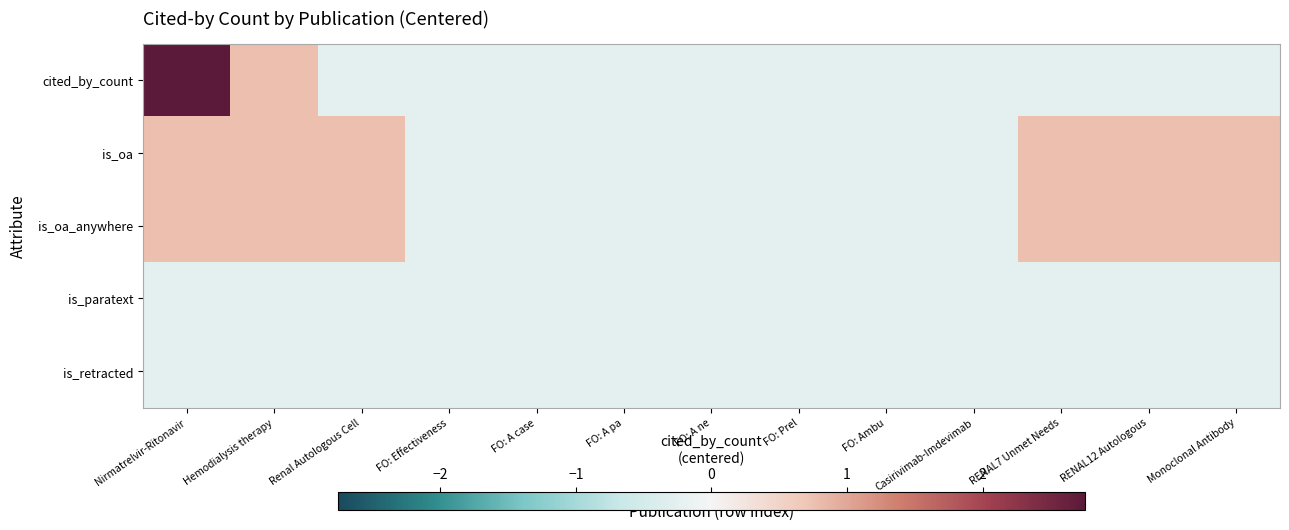

What is the greatest value displayed?

2.8